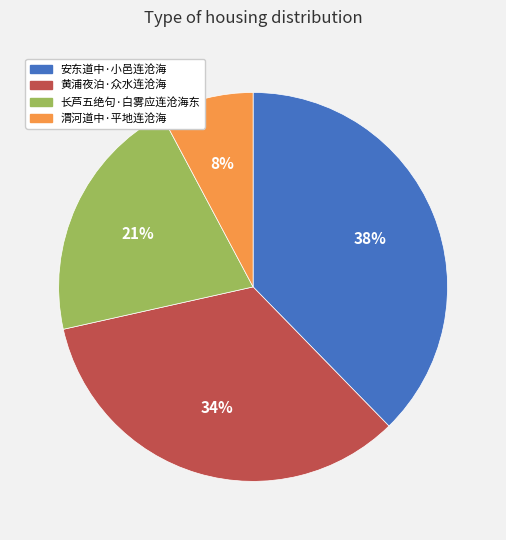

To the nearest percent, what portion does 渭河道中·平地连沧海 represent?

8%